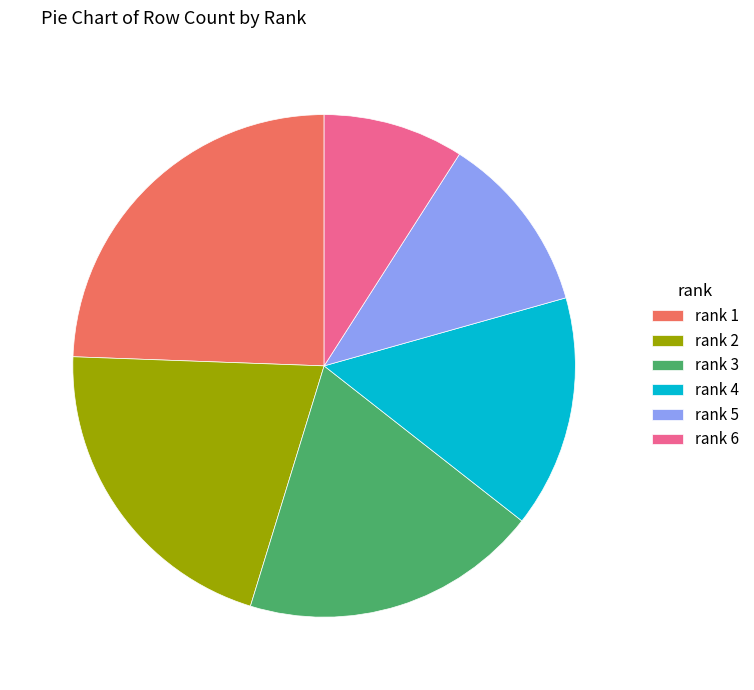

Rank the categories by value from lowest to highest.

rank 6, rank 5, rank 4, rank 3, rank 2, rank 1